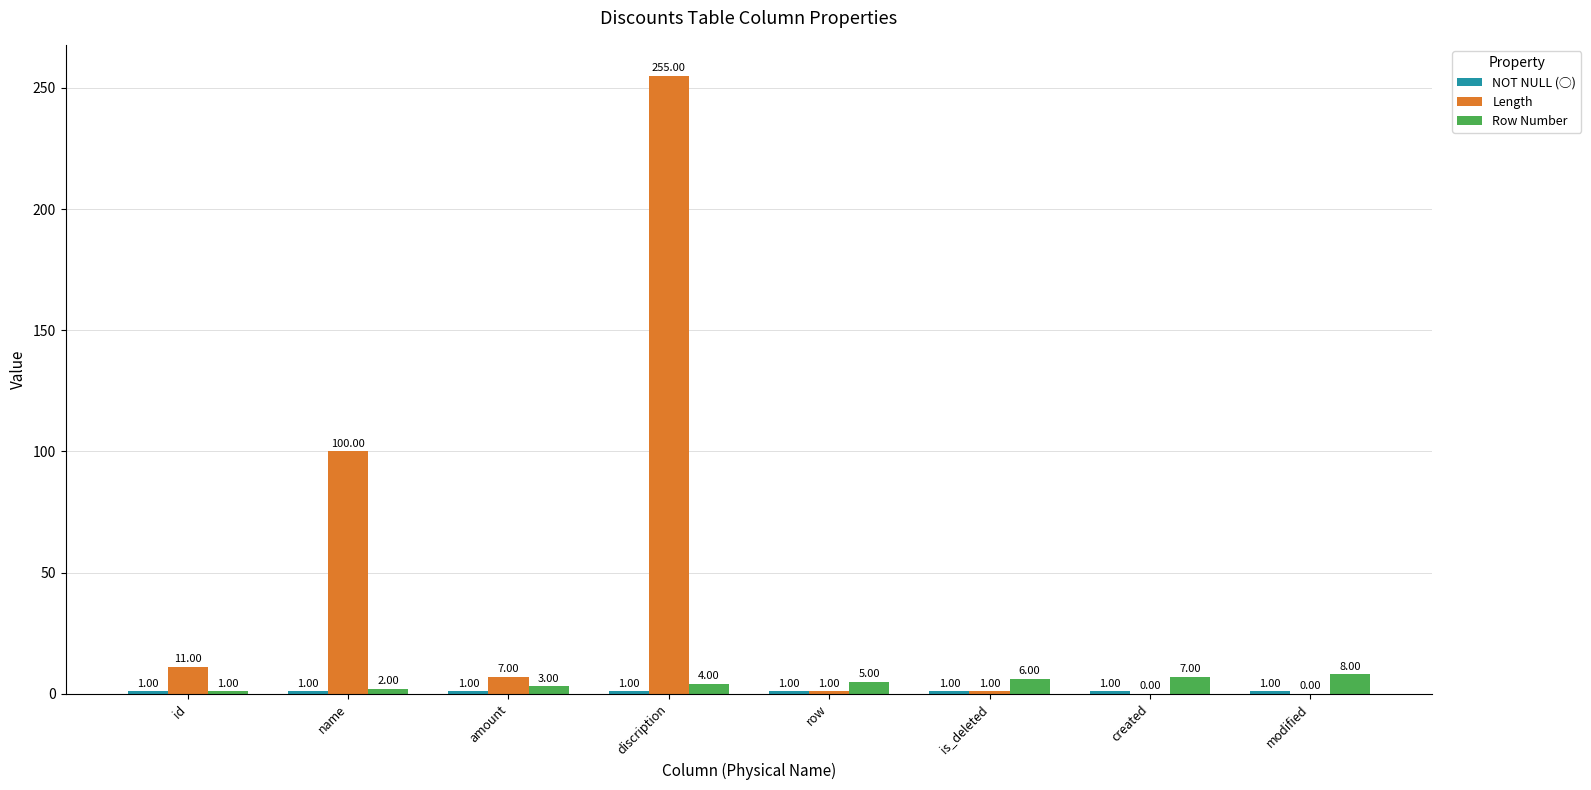

What is the maximum value shown in the chart?

255